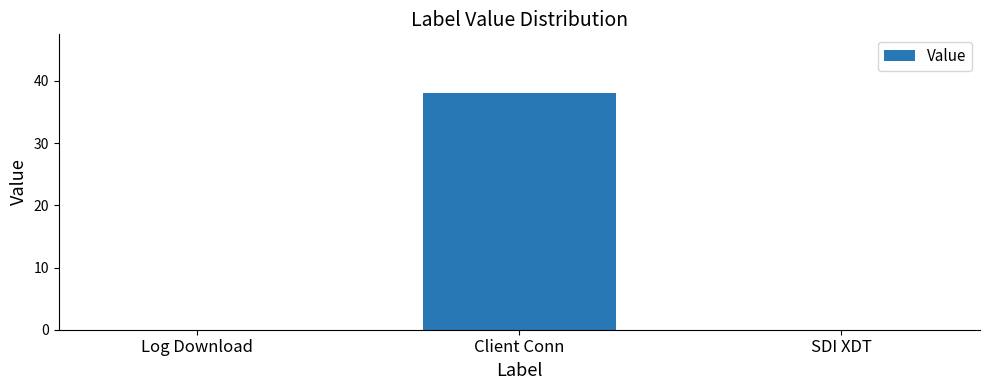

Reading left to right, what are all the values shown in this chart?

0	38	0